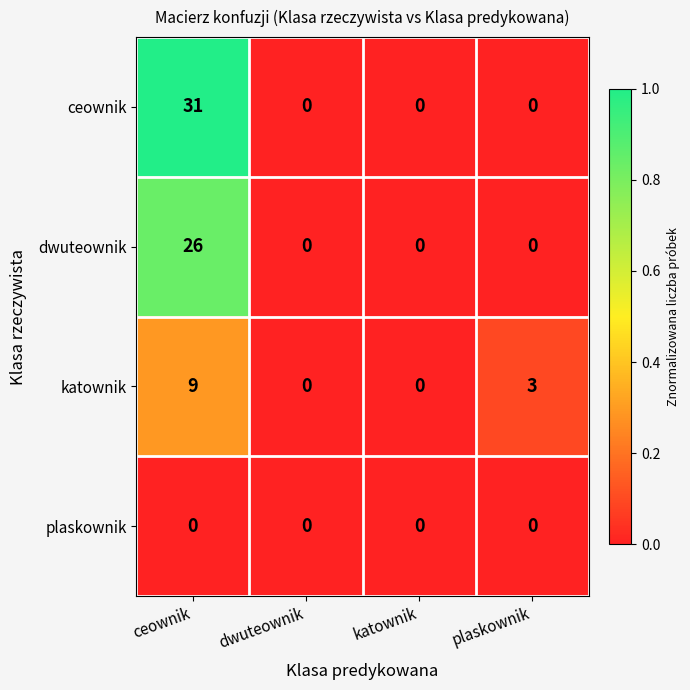

What is the total value across all series at plaskownik?

3